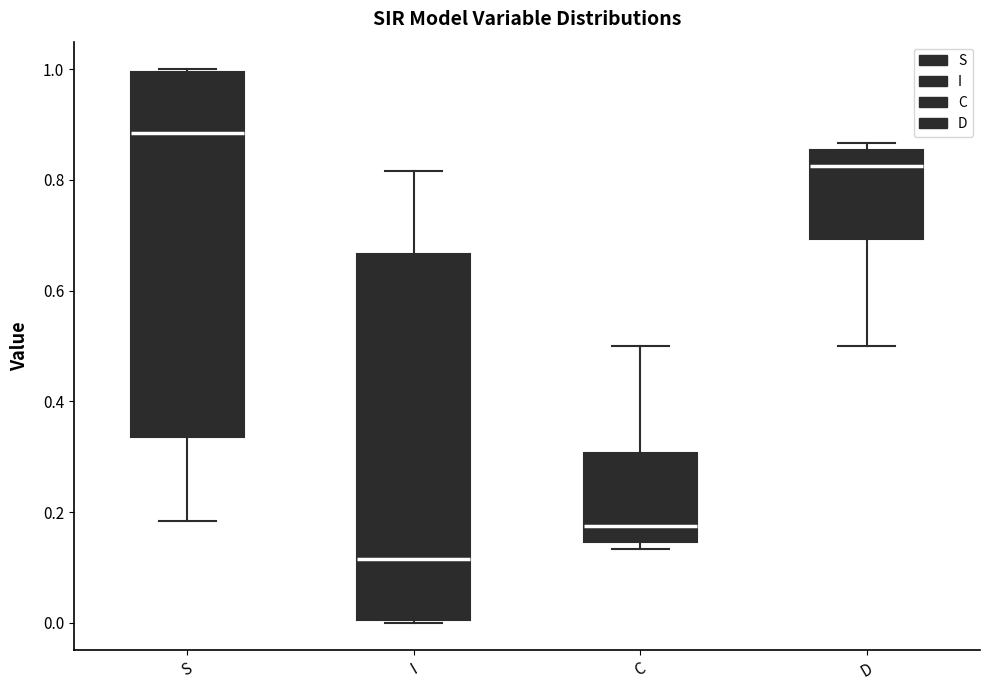

Which box has the highest median line?

S